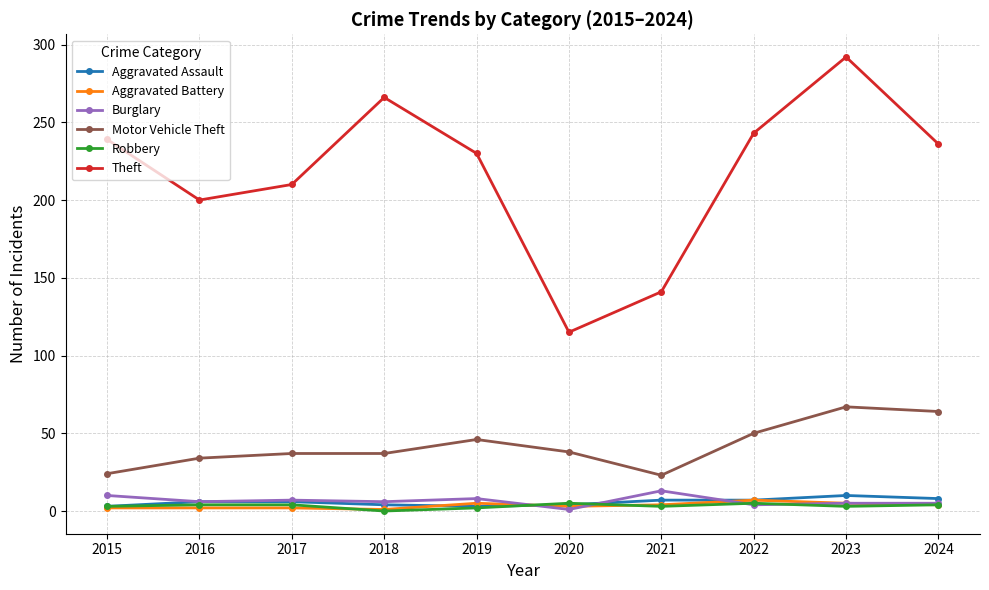

Between 2015 and 2022, which series saw the biggest shift?

Motor Vehicle Theft